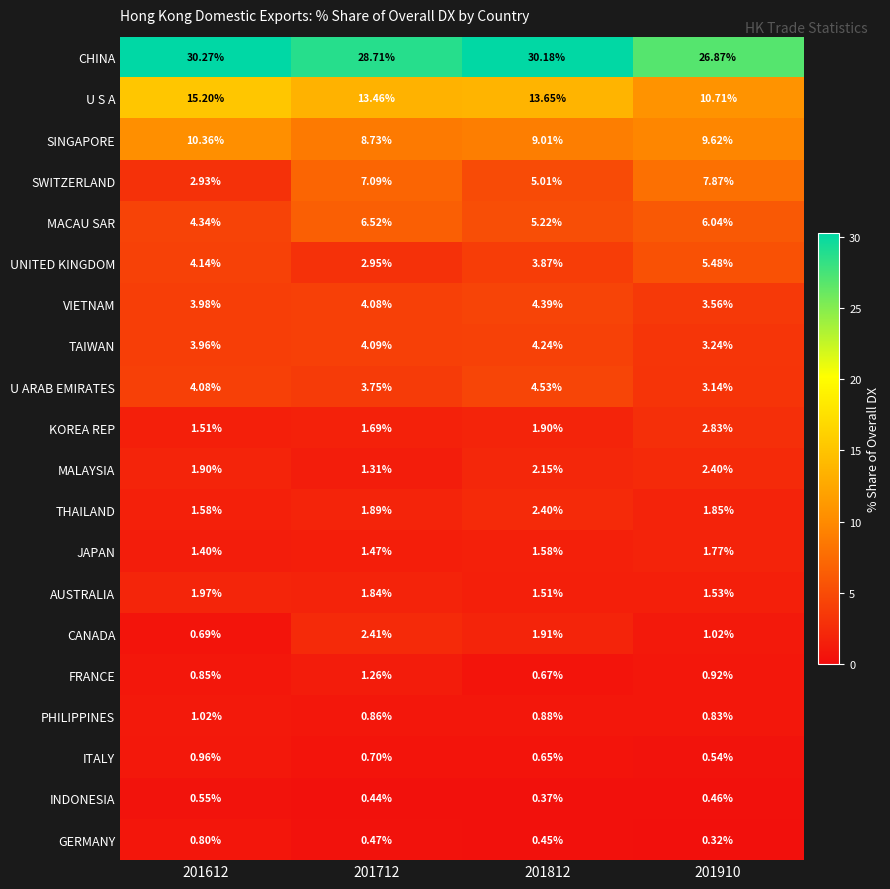

Which series changed the most between 201812 and 201910?

CHINA